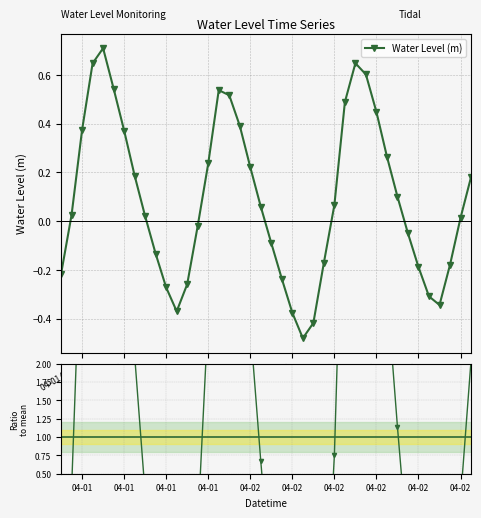

Which series has the widest spread of values?

Ratio to mean